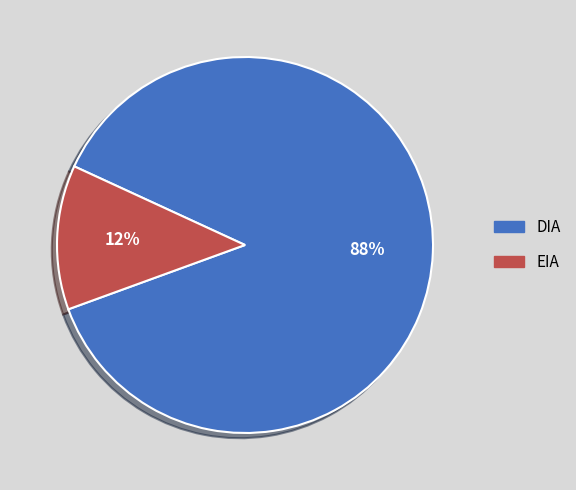

To the nearest percent, what percentage of the pie is EIA?

12%